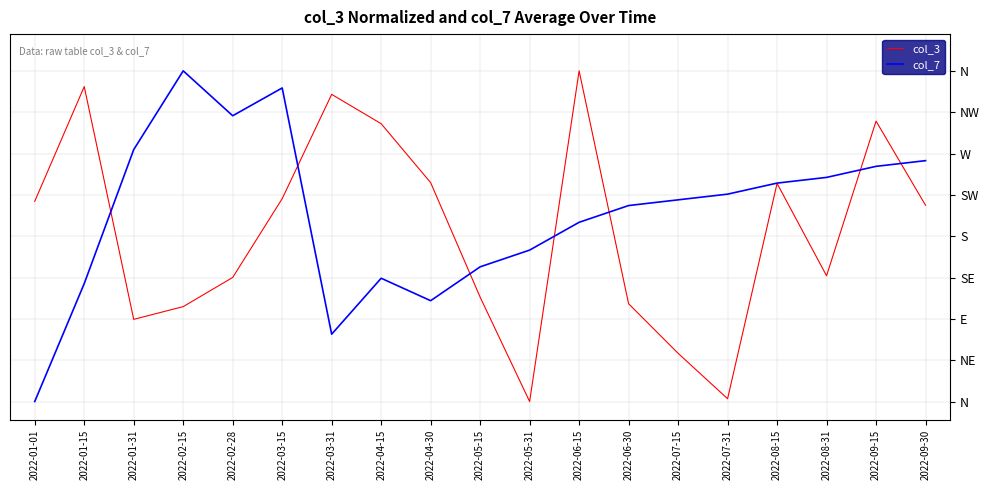

Reading right to left, transcribe all the data shown in this chart.

col_3: 2022-09-30=213.7	2022-09-15=305.3	2022-08-31=136.9	2022-08-15=237.5	2022-07-31=3.0	2022-07-15=52.5	2022-06-30=106.5	2022-06-15=360.0	2022-05-31=0.0	2022-05-15=113.7	2022-04-30=238.3	2022-04-15=302.5	2022-03-31=334.4	2022-03-15=220.9	2022-02-28=135.1	2022-02-15=103.3	2022-01-31=89.5	2022-01-15=342.9	2022-01-01=217.9
col_7: 2022-09-30=262.2	2022-09-15=256.0	2022-08-31=244.0	2022-08-15=237.8	2022-07-31=225.8	2022-07-15=219.6	2022-06-30=213.4	2022-06-15=195.1	2022-05-31=164.9	2022-05-15=146.6	2022-04-30=109.8	2022-04-15=134.2	2022-03-31=73.3	2022-03-15=341.4	2022-02-28=311.1	2022-02-15=360.0	2022-01-31=274.3	2022-01-15=128.4	2022-01-01=0.0